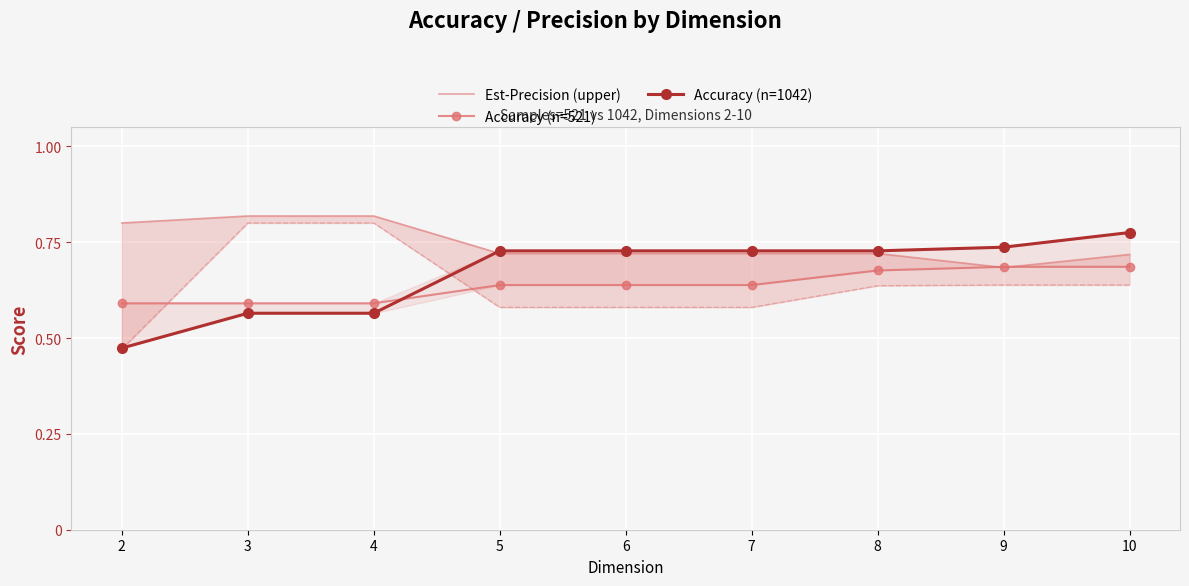

What is the difference between the second highest and minimum values in the Accuracy (n=521) series?

0.1